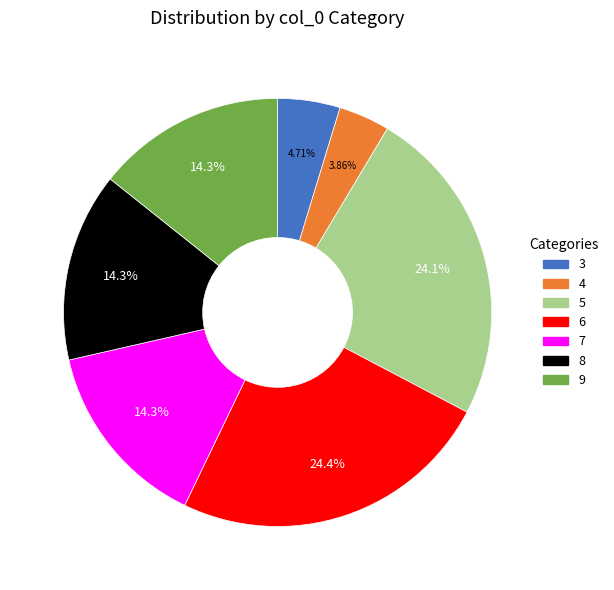

Is there any slice that represents more than half of the pie?

No